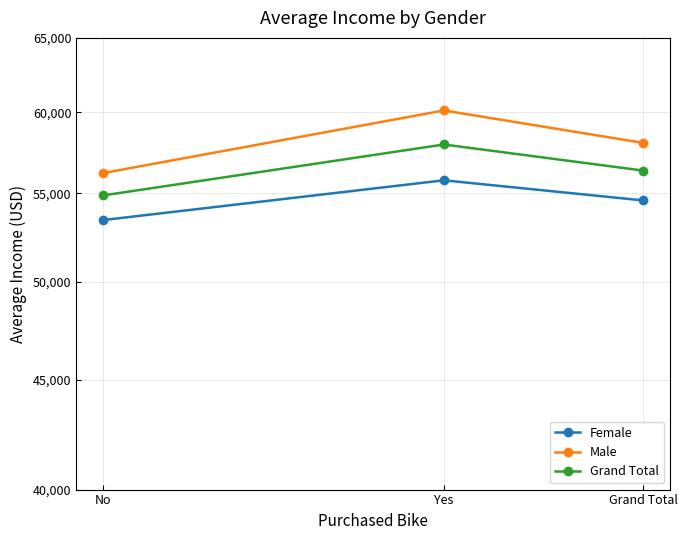

Which category has the highest value across all series?

Yes